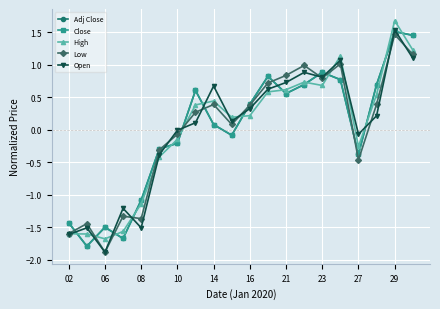

What is the difference between the second highest and minimum values in the Close series?

3.2